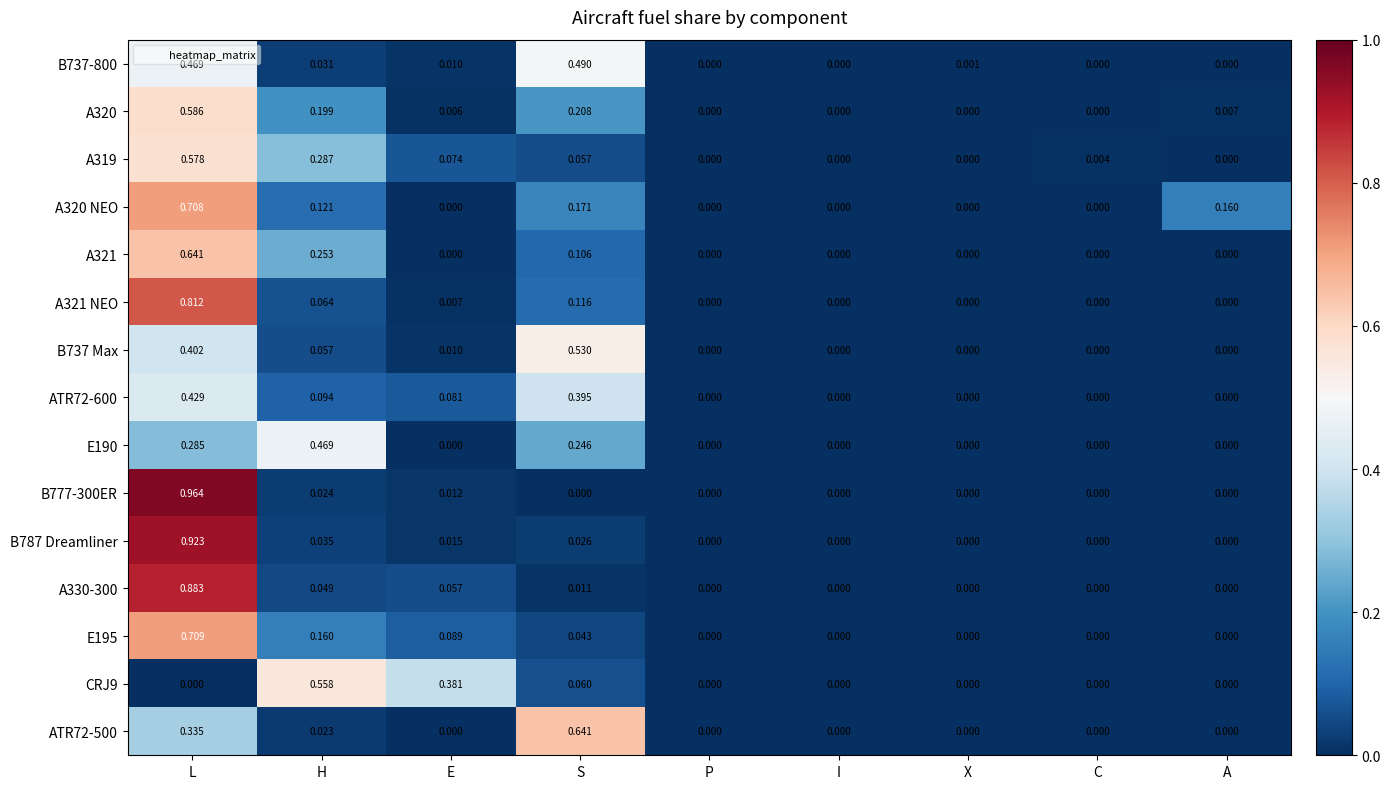

At which category is the sum across all series the highest?

L